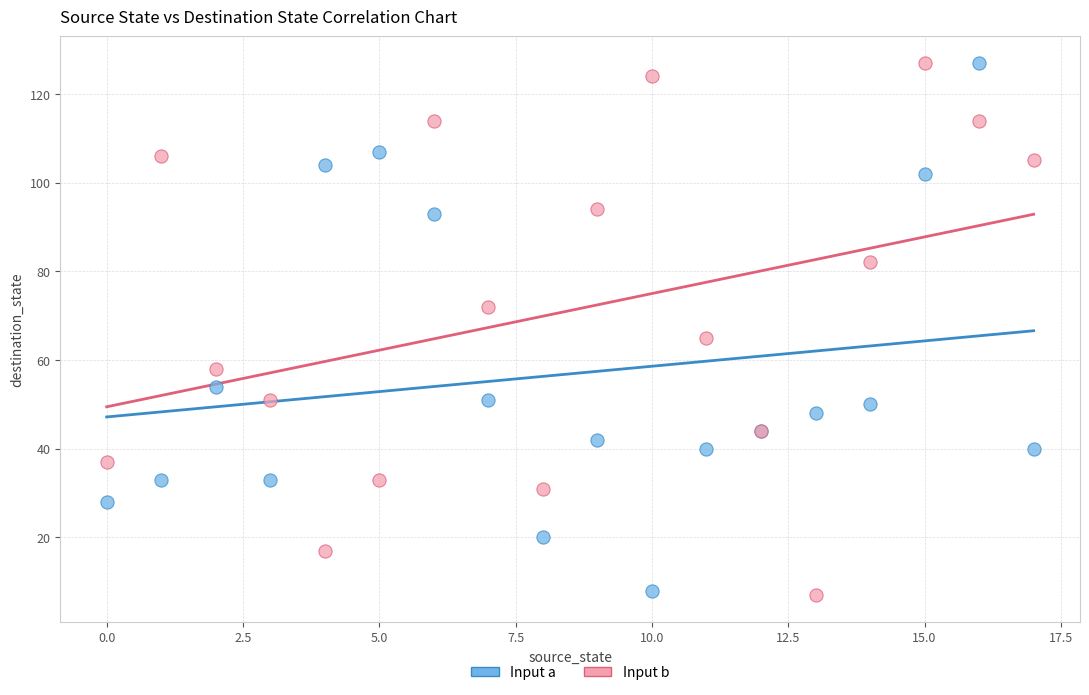

Across all series, what Y value is closest to 67?

65